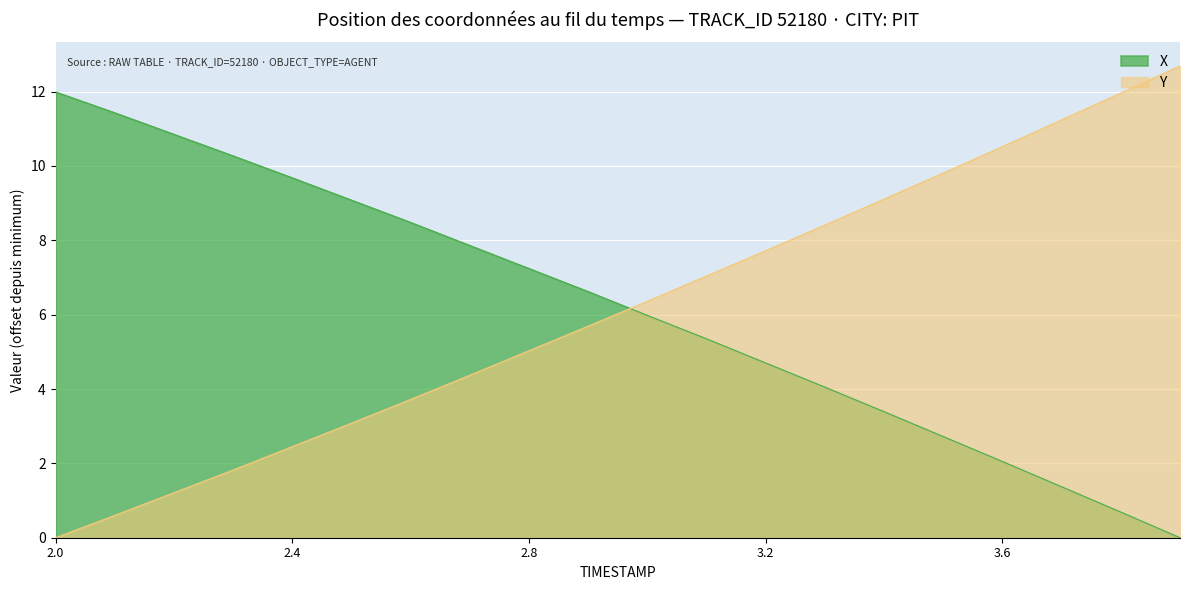

What is the label of the 15th point from the left?

3.4